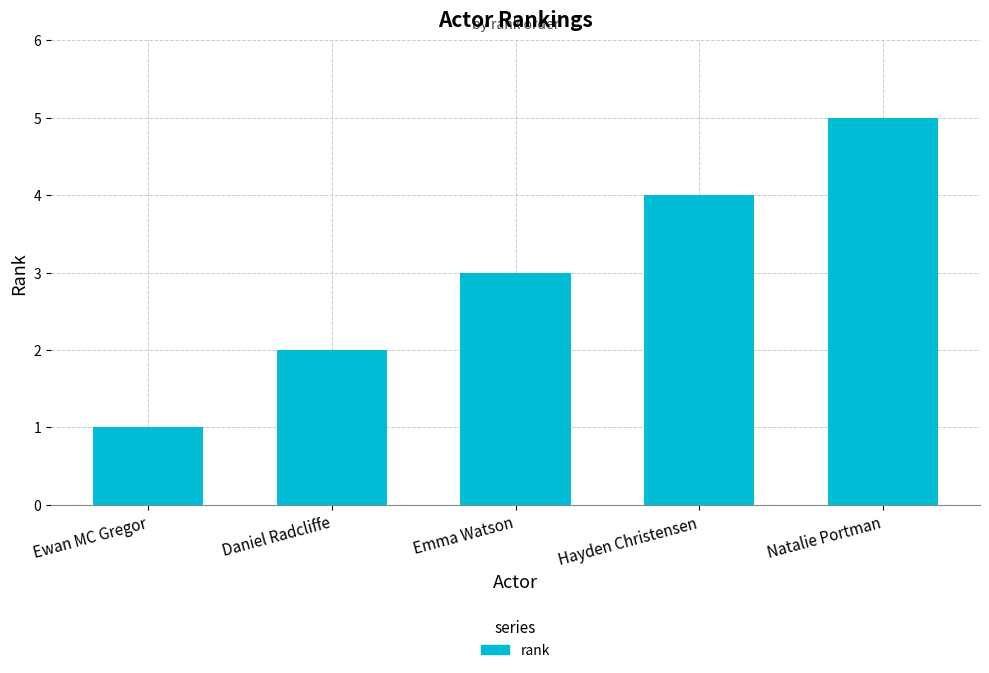

Reading left to right, what are all the values shown in this chart?

1	2	3	4	5